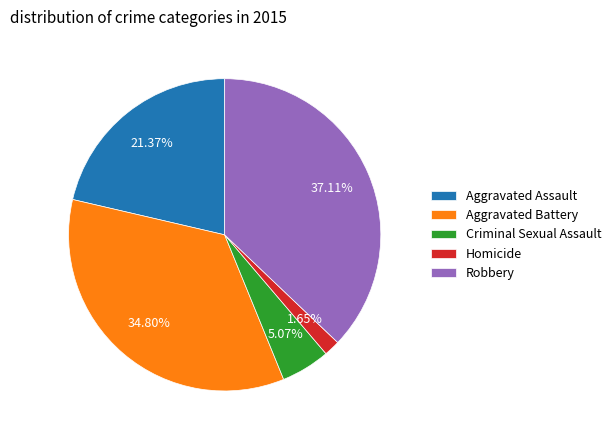

What percentage is the Aggravated Battery slice, to the nearest percent?

35%